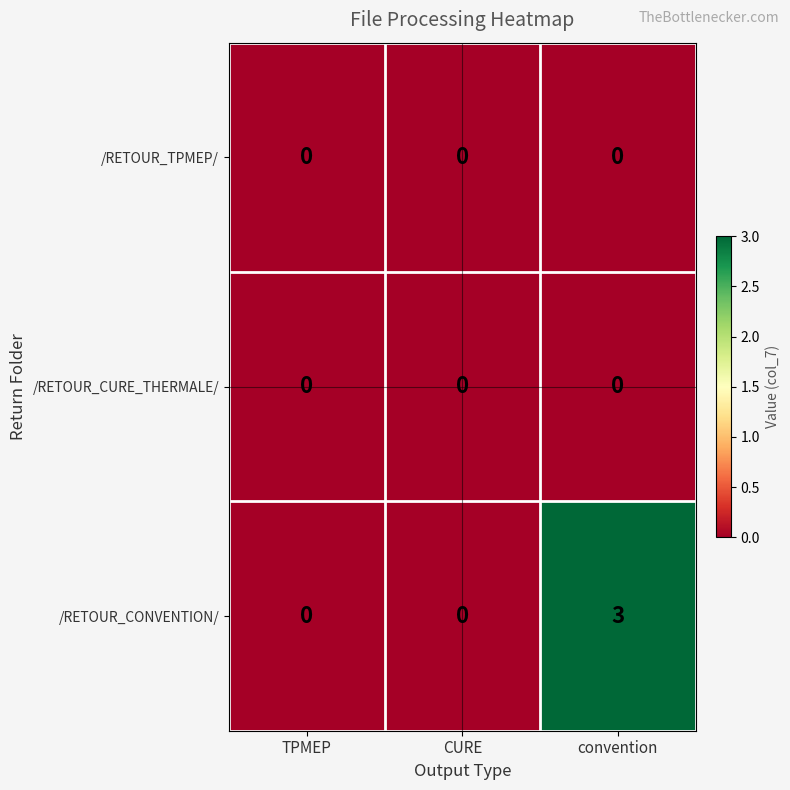

At which category does the chart reach its peak across all series?

convention